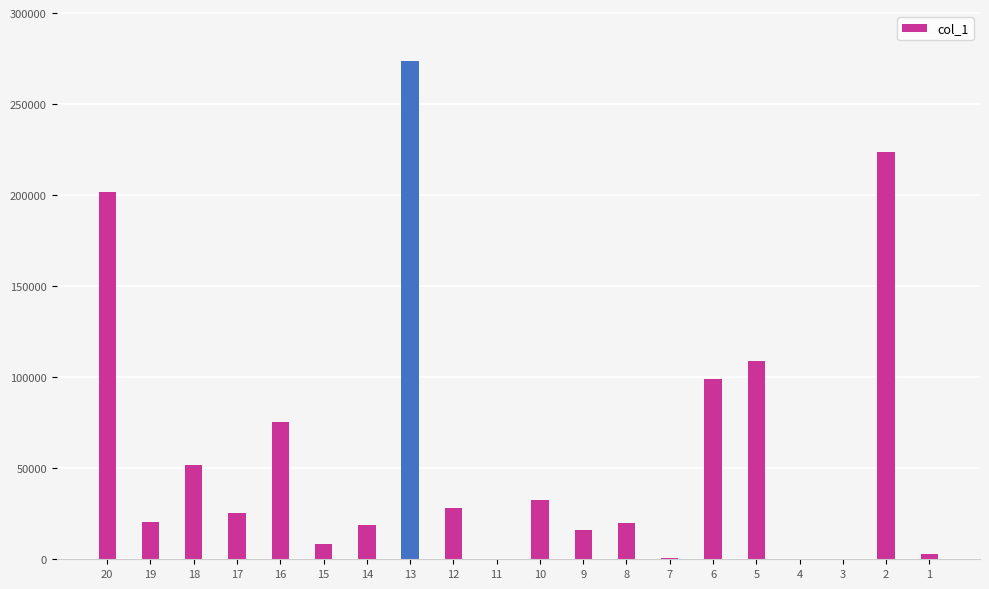

The value at 10 is 32457. True or false?

True